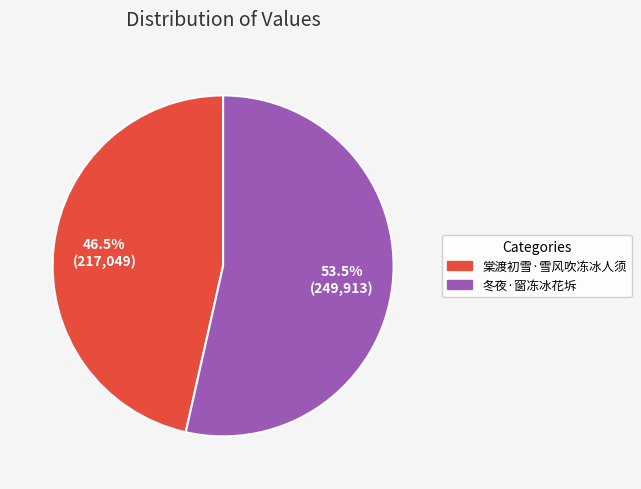

Does 冬夜·窗冻冰花坼 account for over 50% of the chart?

Yes